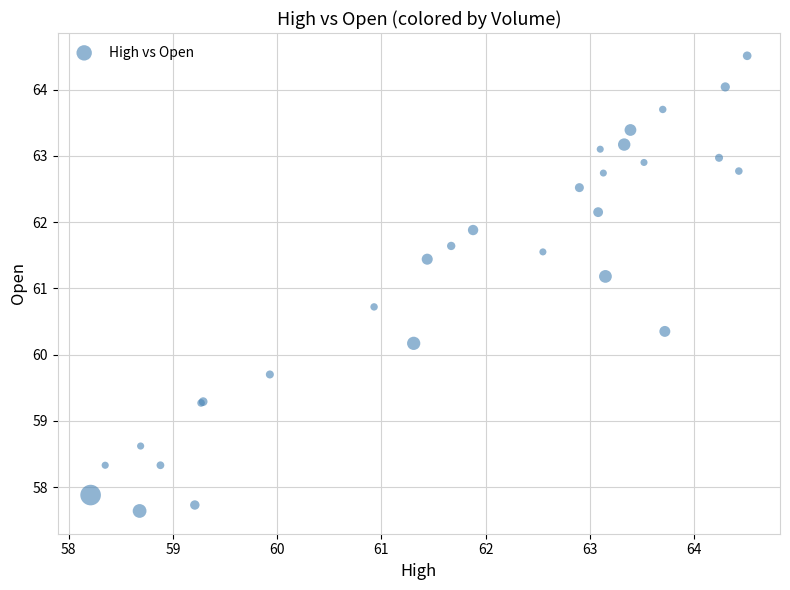

What Y value in the scatter plot is closest to 61?

61.2